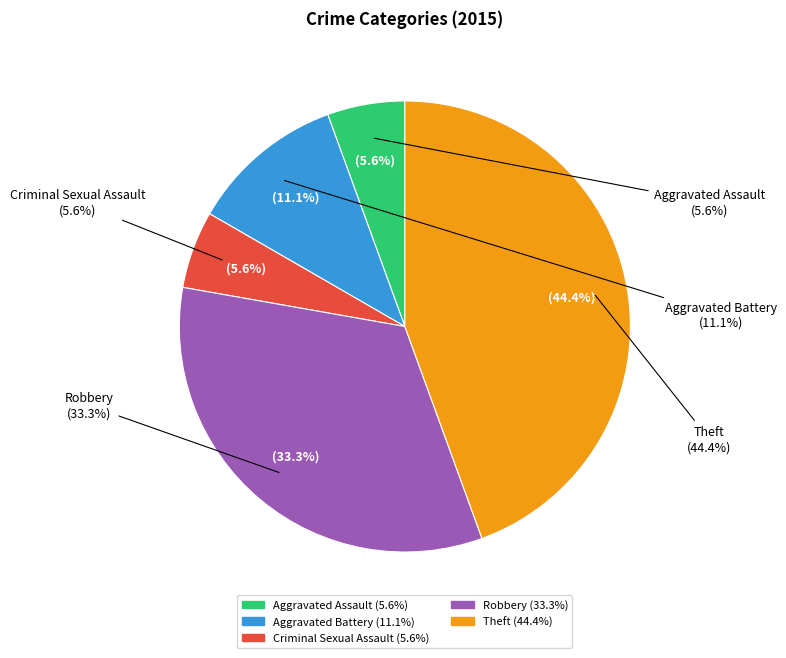

How many segments does this pie chart have?

5